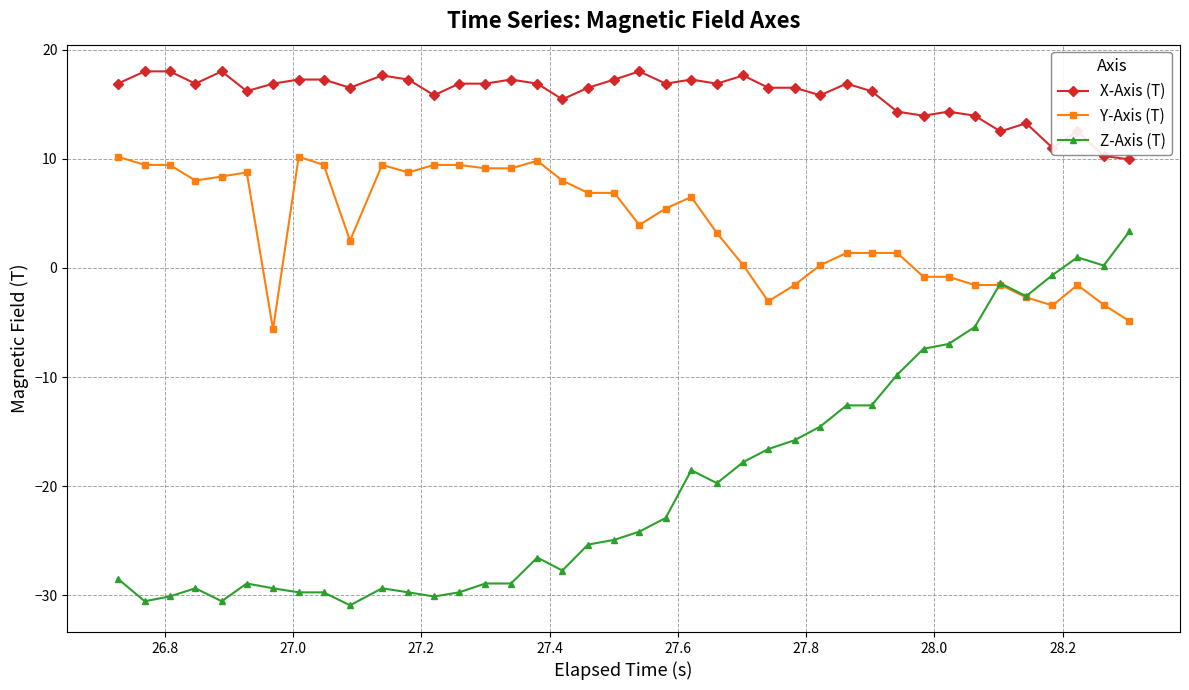

True or false: X-Axis (T) has more than 2 interior local peaks.

True